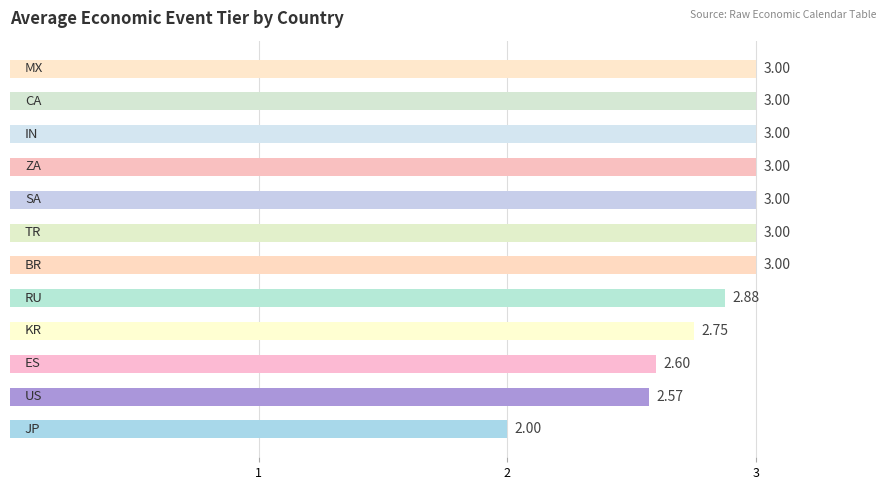

How many values are between 2 and 3?

12